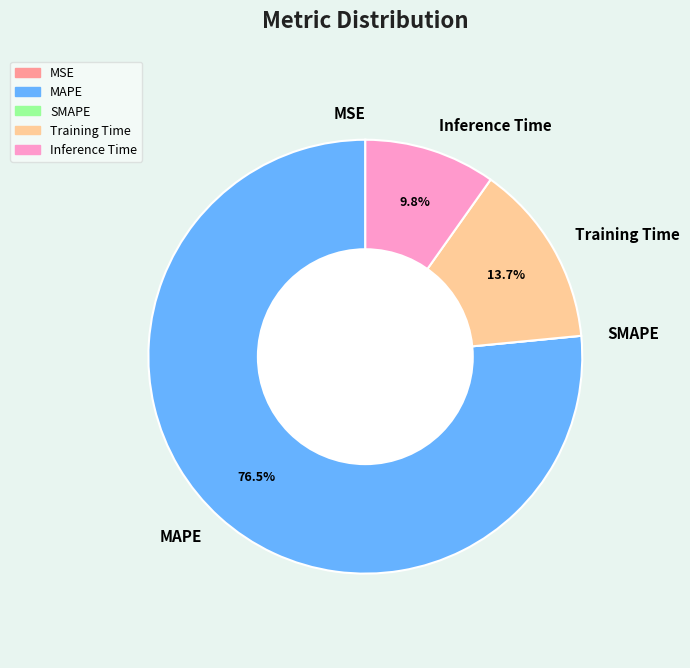

Which slice is the largest?

MAPE